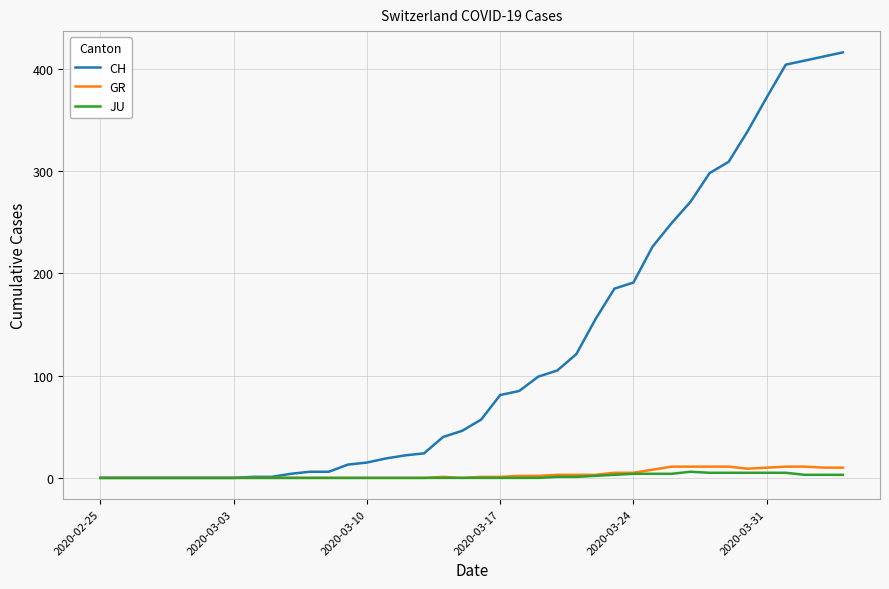

What are all the series names shown in the legend?

CH, GR, JU